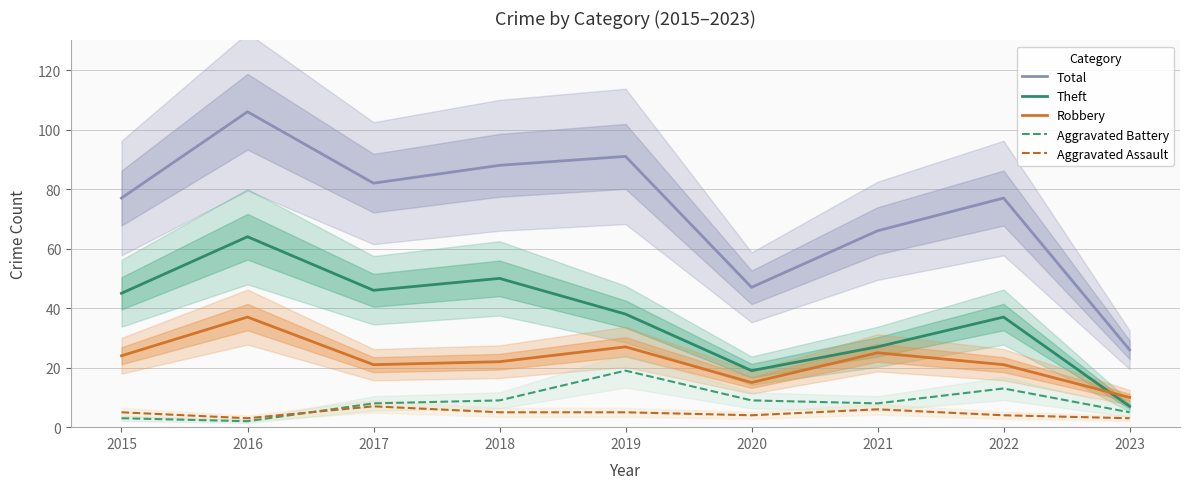

Reading left to right, extract all data points from this chart.

Total: 2015=77	2016=106	2017=82	2018=88	2019=91	2020=47	2021=66	2022=77	2023=26
Theft: 2015=45	2016=64	2017=46	2018=50	2019=38	2020=19	2021=27	2022=37	2023=7
Robbery: 2015=24	2016=37	2017=21	2018=22	2019=27	2020=15	2021=25	2022=21	2023=10
Aggravated Battery: 2015=3	2016=2	2017=8	2018=9	2019=19	2020=9	2021=8	2022=13	2023=5
Aggravated Assault: 2015=5	2016=3	2017=7	2018=5	2019=5	2020=4	2021=6	2022=4	2023=3